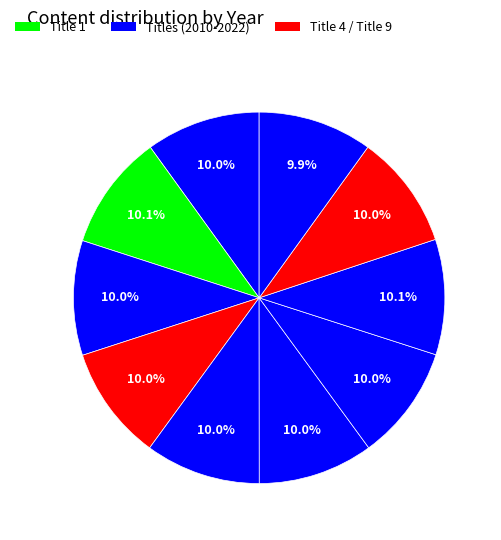

How many segments does this pie chart have?

10